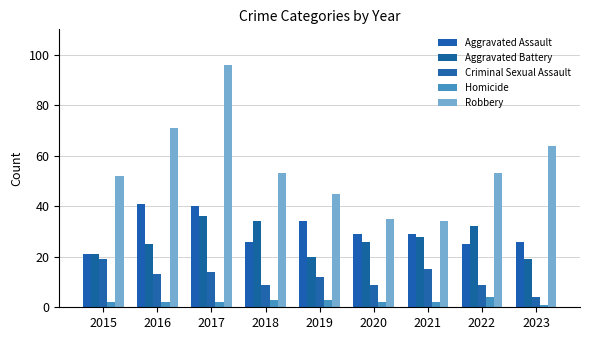

What is the approximate value of Homicide at 2017?

2